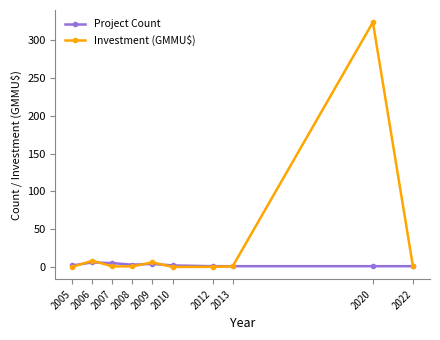

What is the value of the Investment (GMMU$) point at the 2nd from the left?

8.2